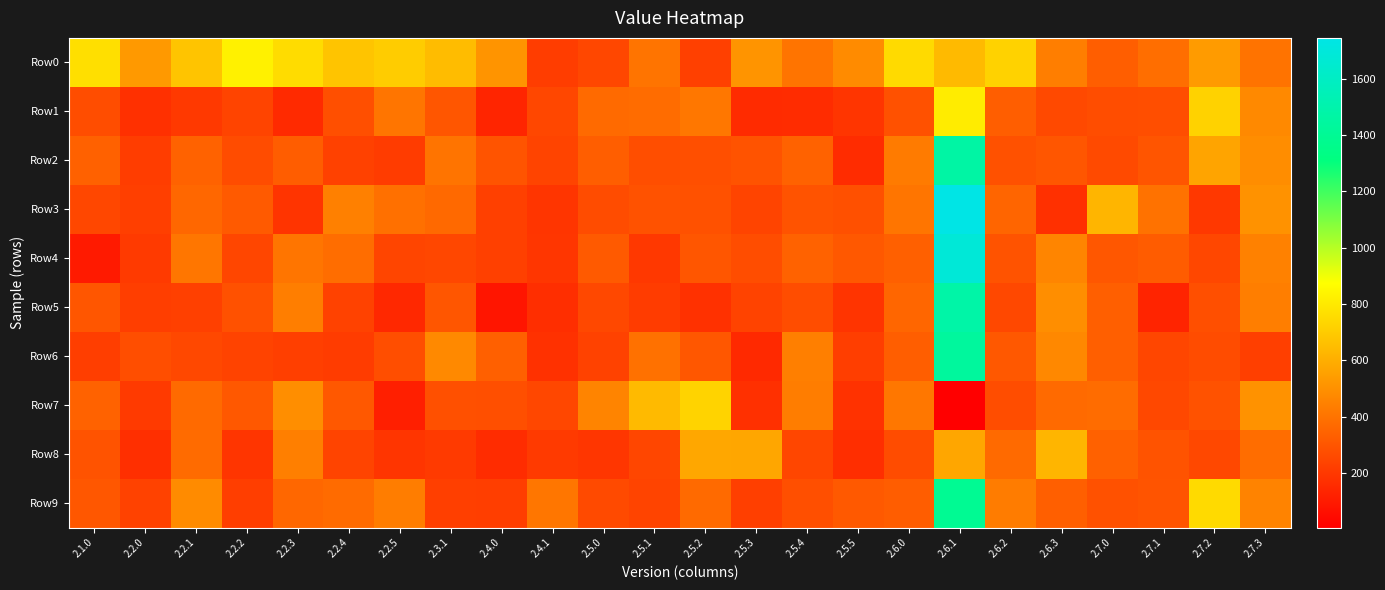

How many distinct data groups are displayed?

10